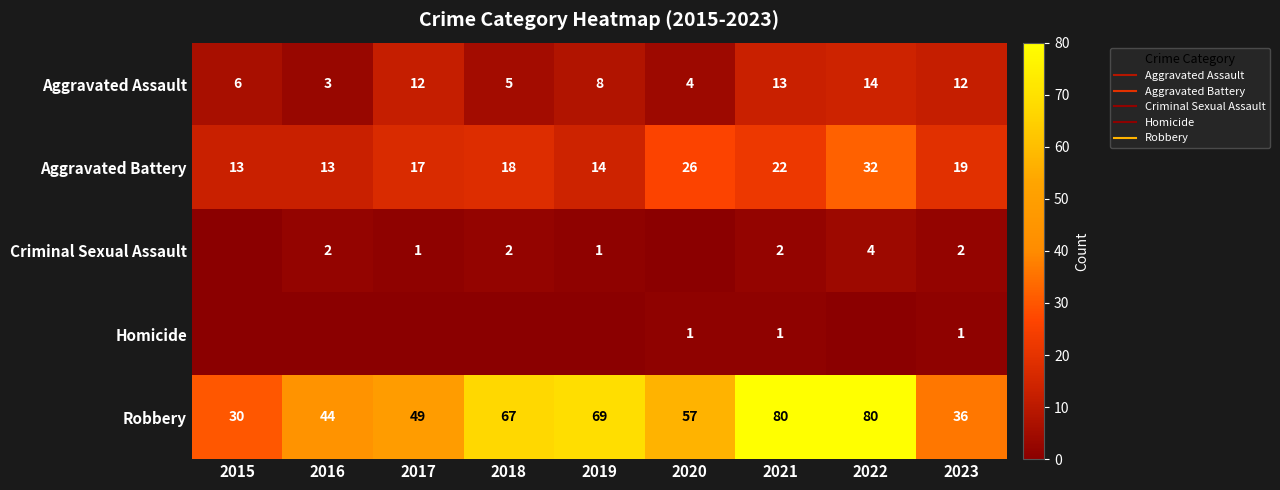

What is the sum of all Criminal Sexual Assault values?

14